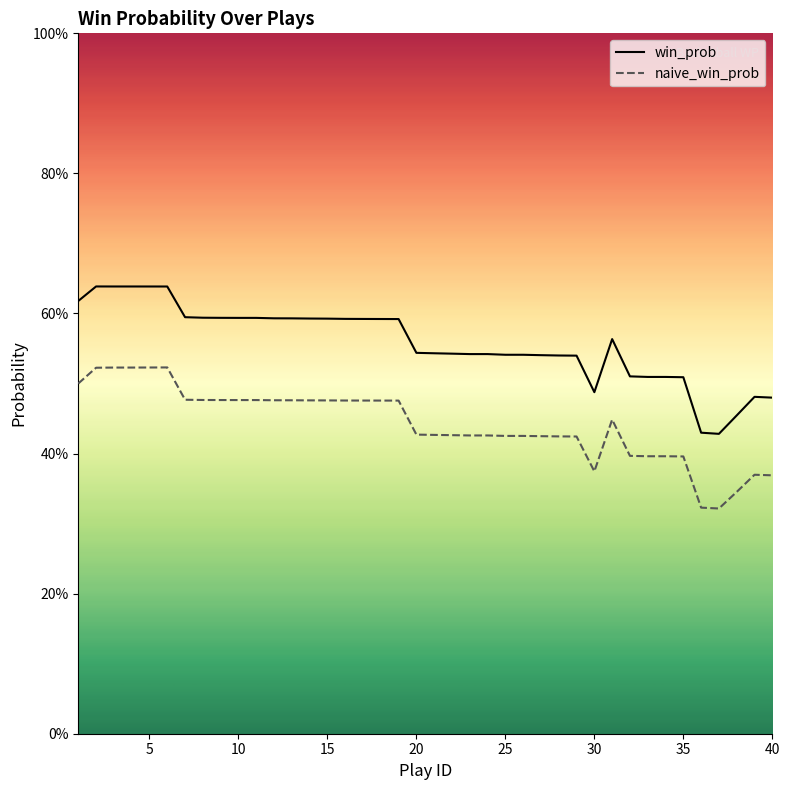

How many interior local valleys does the win_prob series have?

2